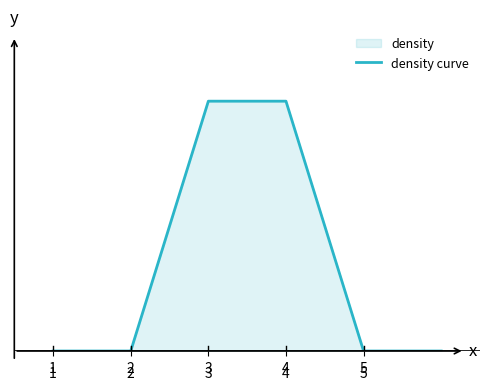

How many data points does each series have?

6